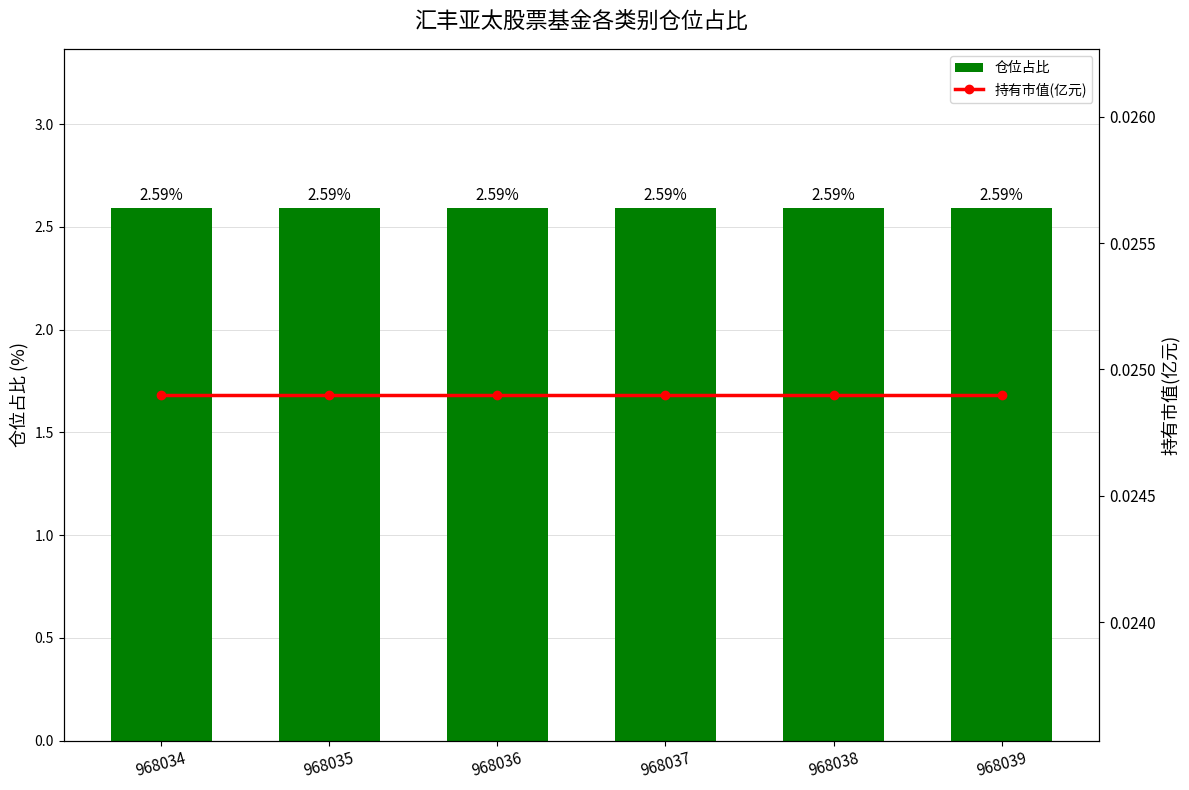

Between 968037 and 968039, which series saw the biggest shift?

仓位占比